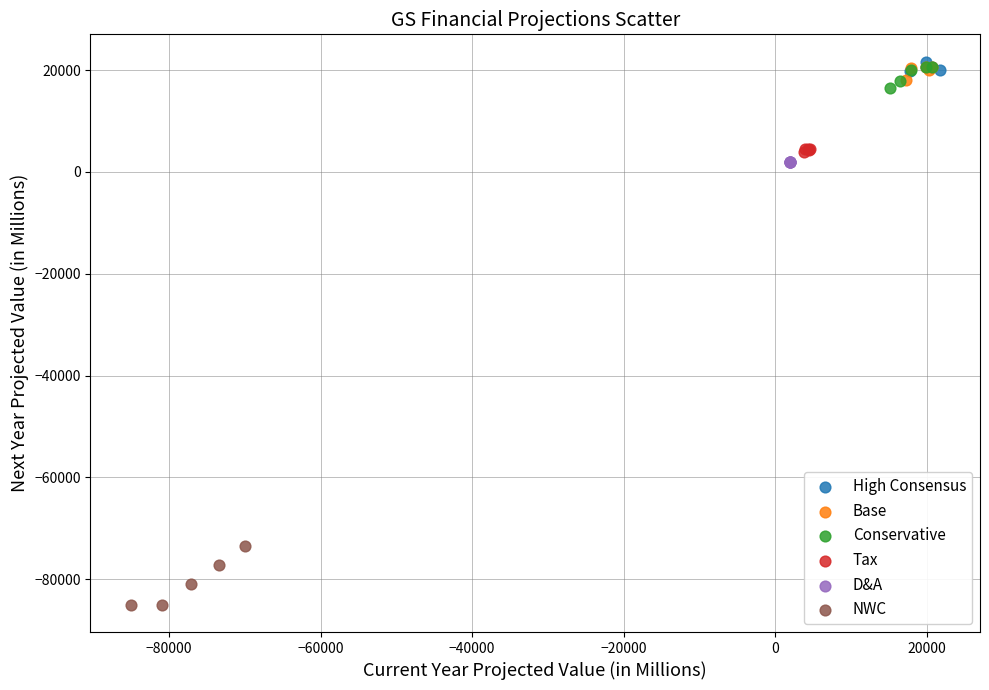

Which series reaches the minimum Y coordinate?

NWC